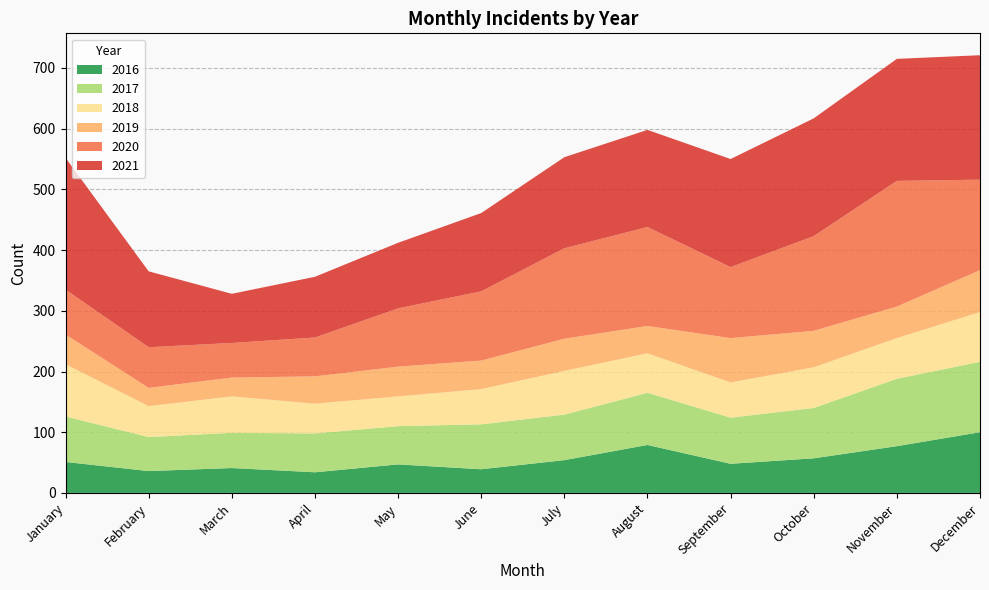

Reading left to right, list all the values displayed in this chart.

2021: January=217	February=125	March=81	April=100	May=108	June=129	July=150	August=160	September=178	October=194	November=201	December=205
2020: January=74	February=67	March=57	April=64	May=96	June=114	July=149	August=163	September=117	October=156	November=207	December=149
2019: January=49	February=30	March=31	April=45	May=49	June=47	July=53	August=45	September=73	October=60	November=52	December=69
2018: January=86	February=51	March=60	April=49	May=49	June=58	July=72	August=65	September=58	October=67	November=67	December=82
2017: January=75	February=56	March=58	April=64	May=63	June=74	July=75	August=86	September=76	October=83	November=111	December=116
2016: January=51	February=36	March=41	April=34	May=47	June=39	July=54	August=79	September=48	October=57	November=77	December=100